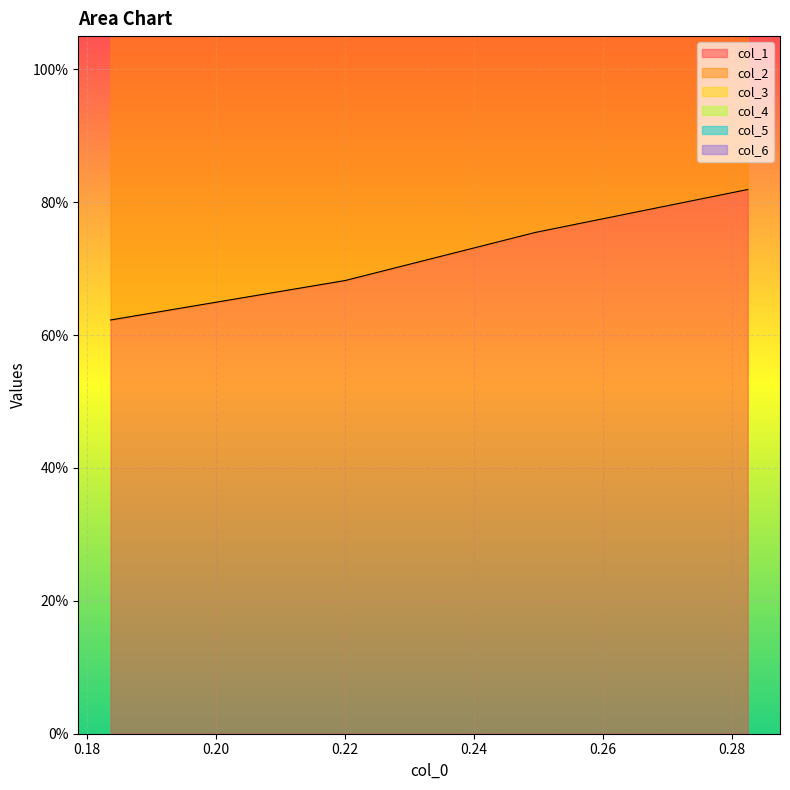

Between 0.16 and 0.22, which series saw the biggest shift?

col_2